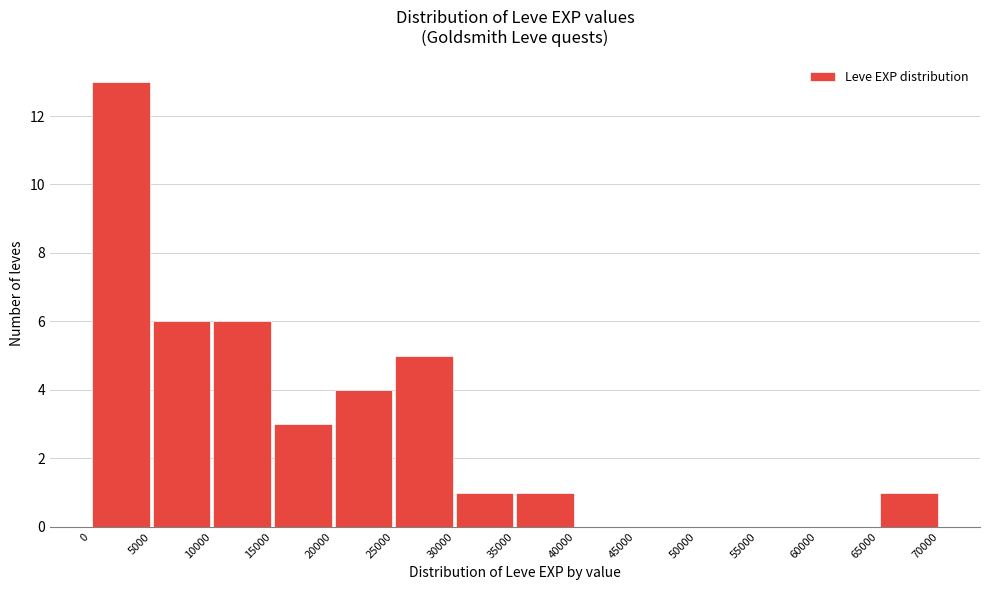

Reading left to right, list every bar in this chart as the range it spans on the x-axis followed by its height. The values are not printed on the chart, so give them approximately, as read against the axis.

0 to 5000: 13
5000 to 10000: 6
10000 to 15000: 6
15000 to 20000: 3
20000 to 25000: 4
25000 to 30000: 5
30000 to 35000: 1
35000 to 40000: 1
40000 to 45000: 0
45000 to 50000: 0
50000 to 55000: 0
55000 to 60000: 0
60000 to 65000: 0
65000 to 70000: 1